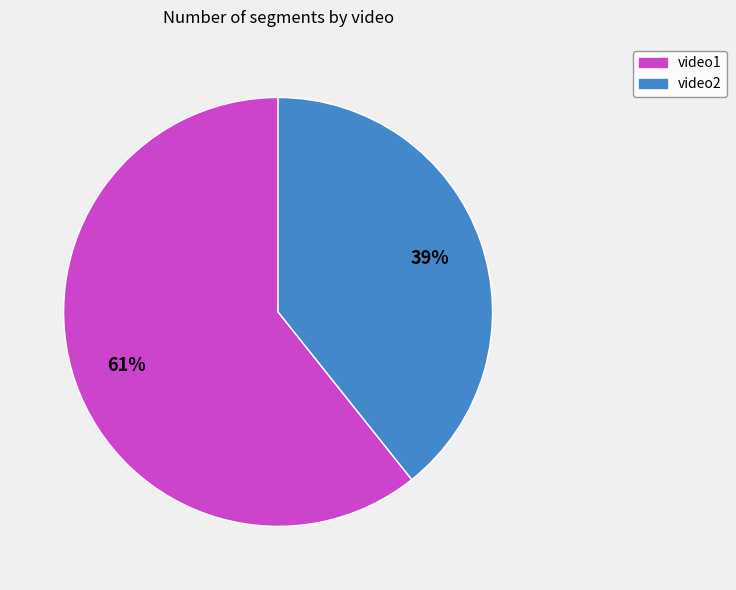

Which slice is the largest?

video1